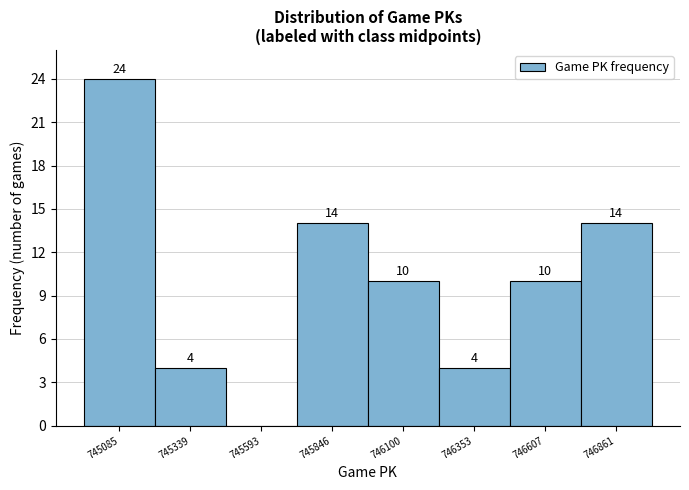

Over which range of the x-axis is the bar tallest?

744950 to 745200